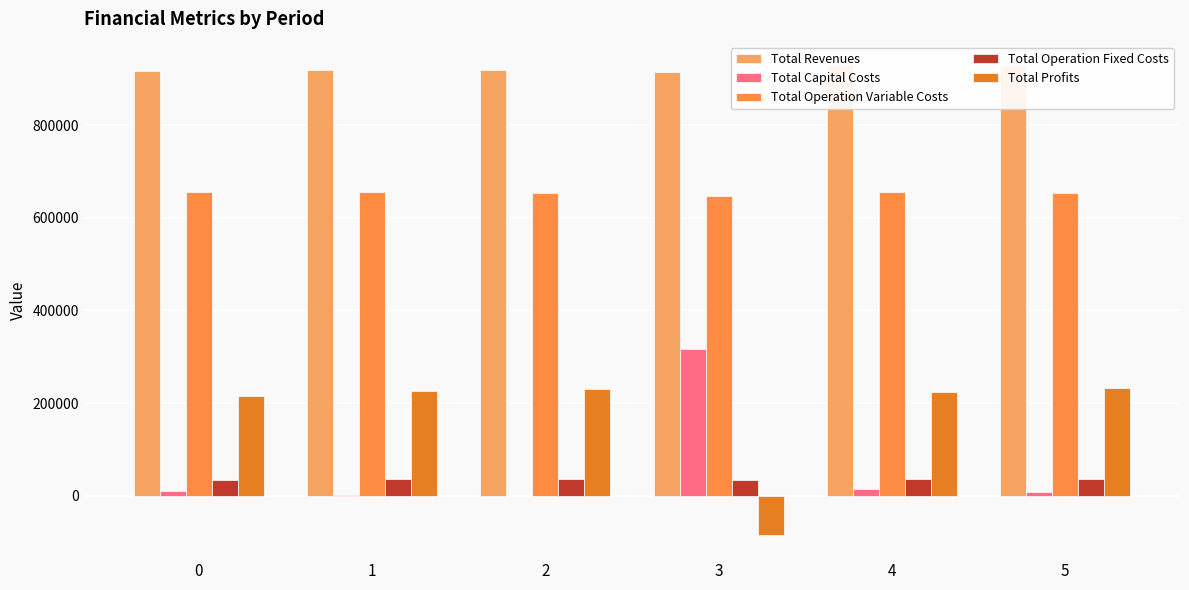

What is the value of the Total Operation Fixed Costs bar at the 4th from the left?

34595.2